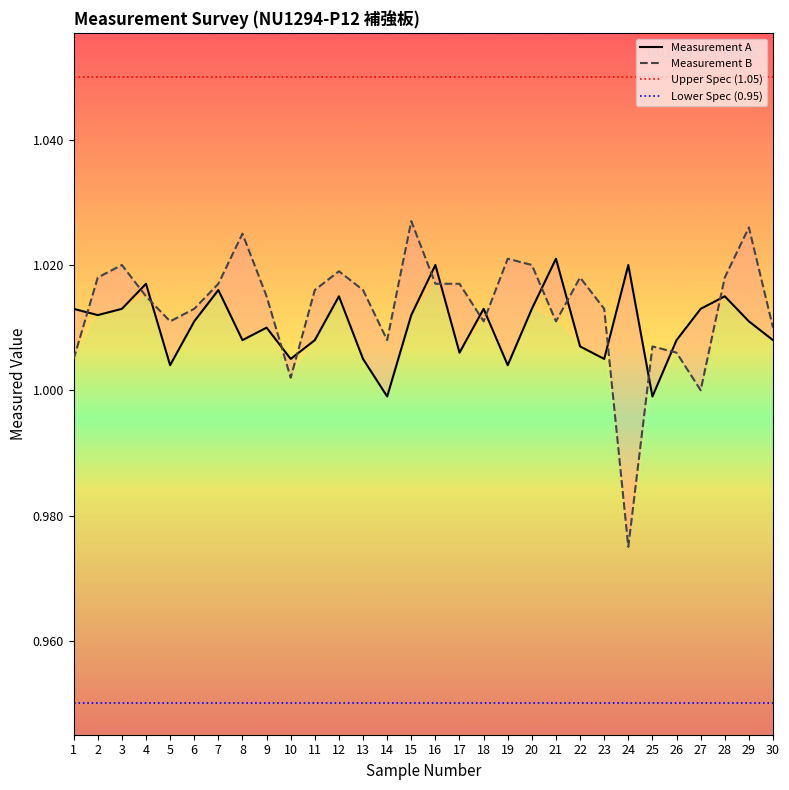

How many lines are shown in the chart?

2